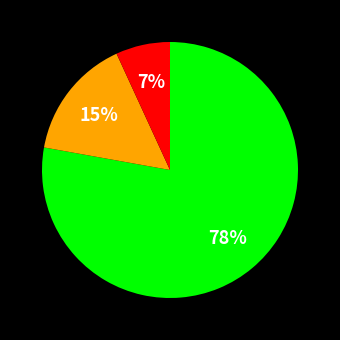

To the nearest percent, what is the average slice percentage?

33%